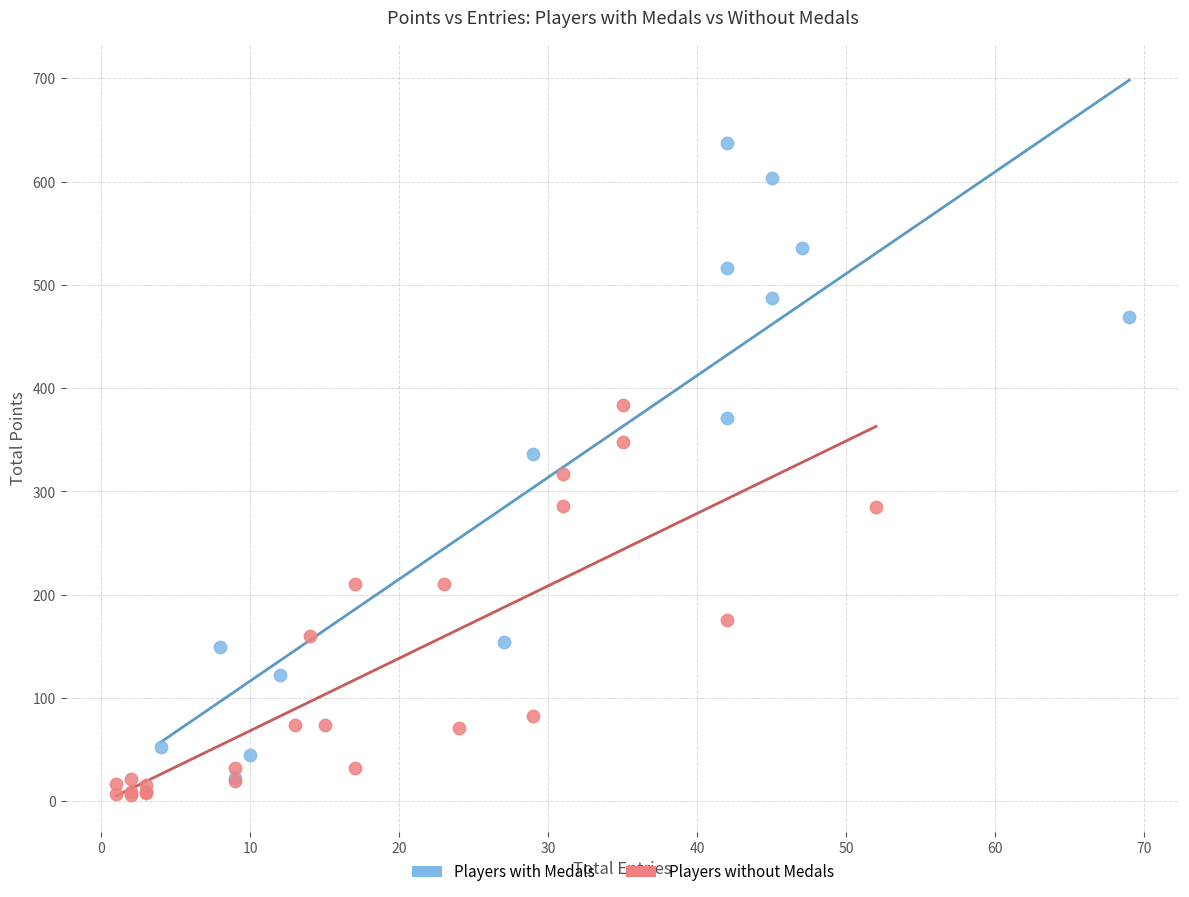

Which series contains the highest Y value?

Players with Medals